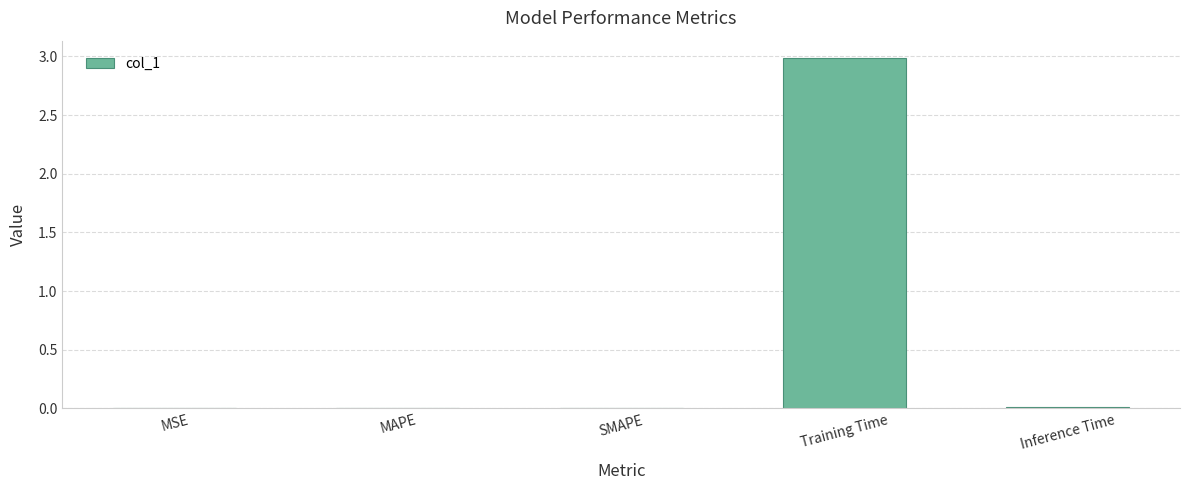

The value at MSE is 0.0. True or false?

True